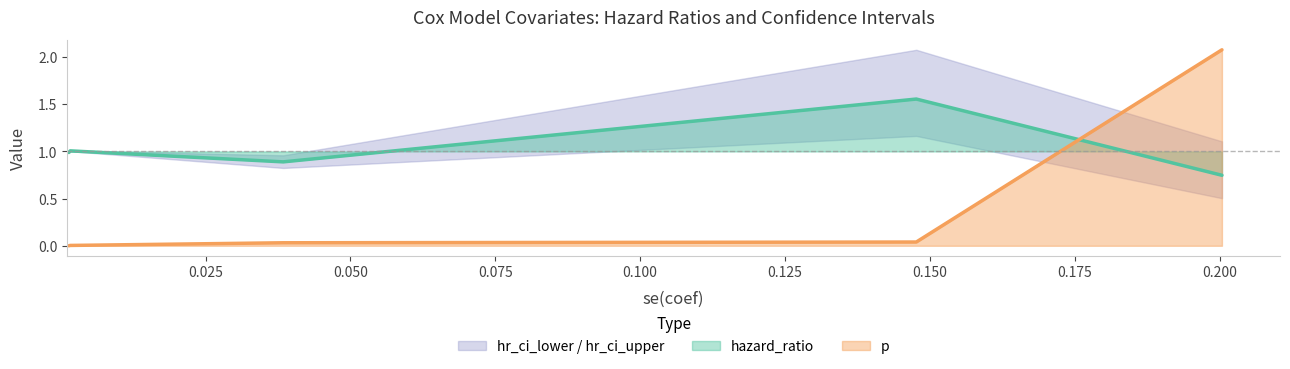

How many times do p and hazard_ratio cross each other?

1